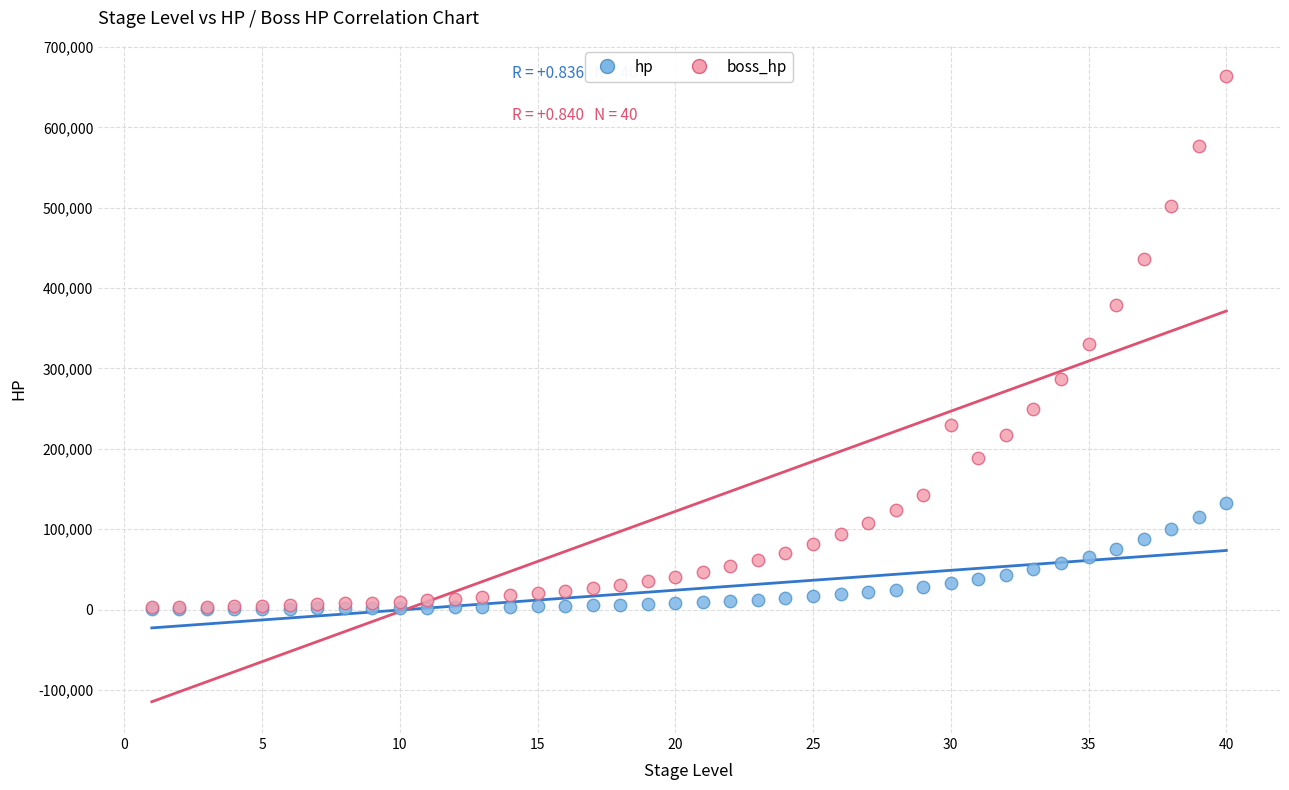

Which series reaches the maximum Y coordinate?

boss_hp